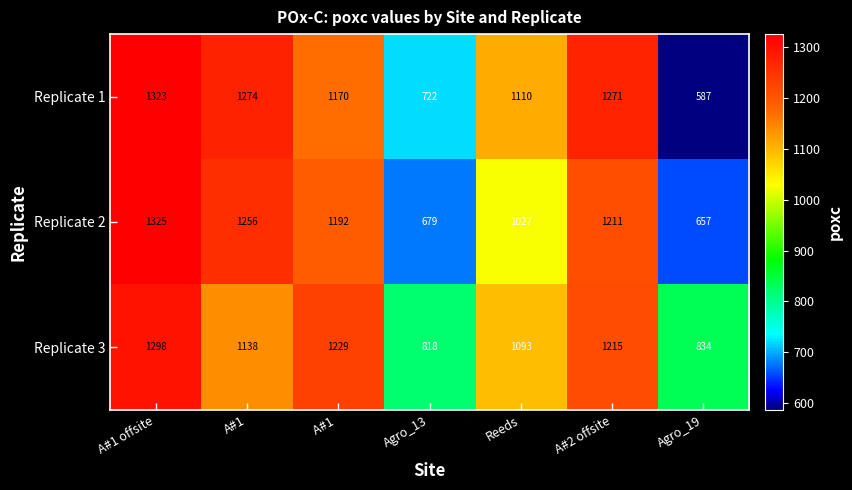

Which series has the largest total across all categories?

Replicate 3